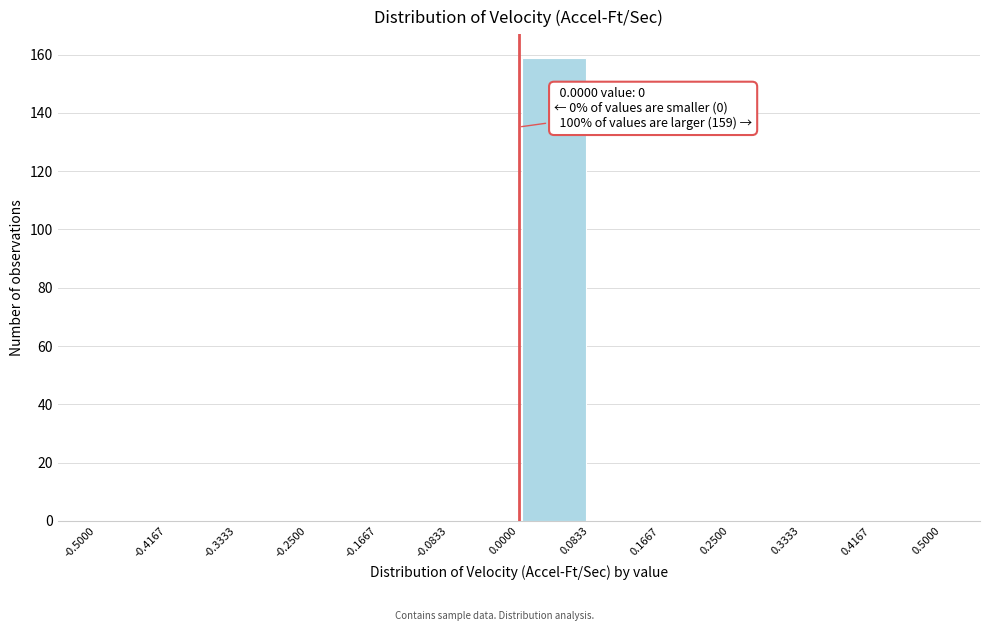

Which range on the x-axis has the tallest bar?

0.0000 to 0.0833